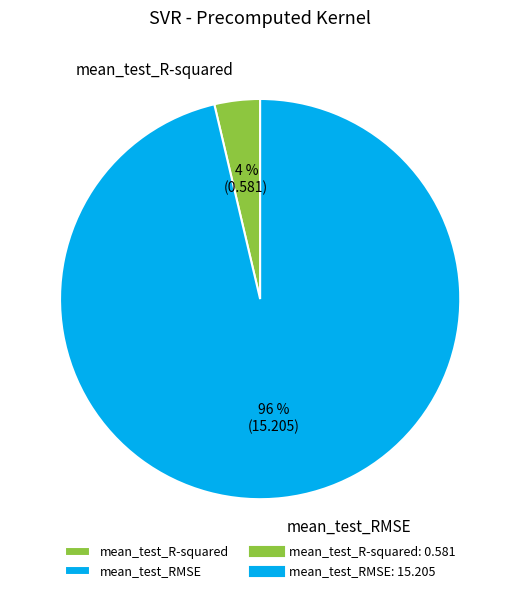

How many slices are in this pie chart?

2